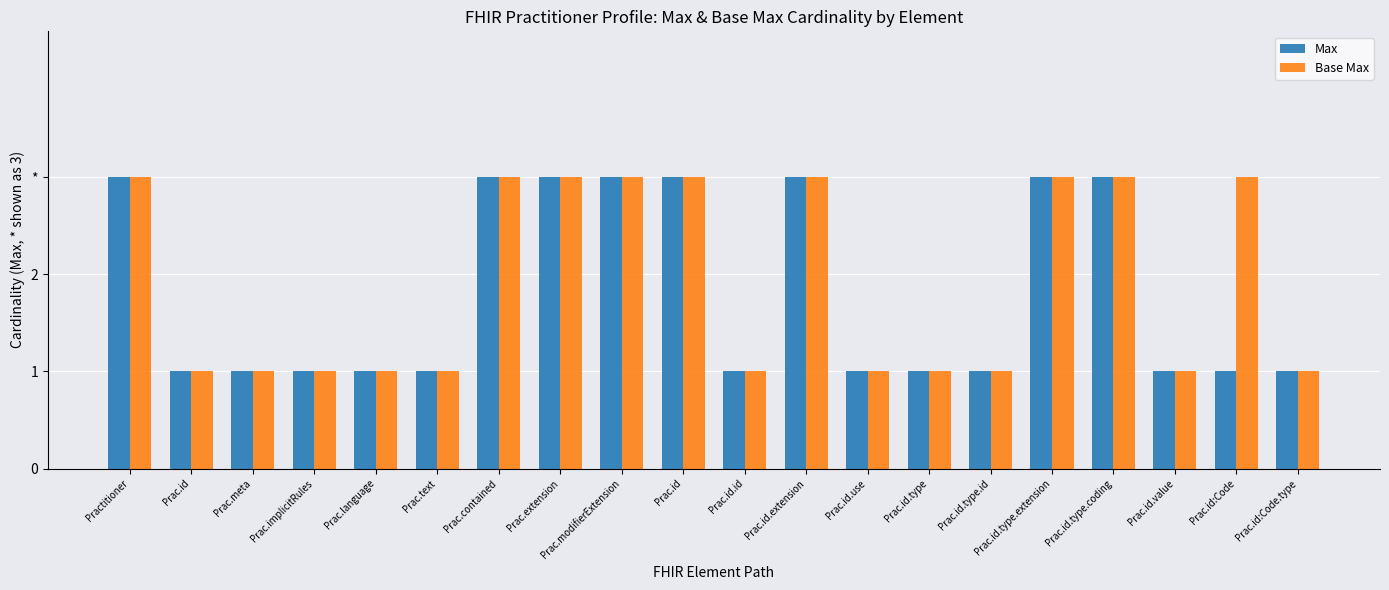

True or false: Max has a value of 1 at Prac.id.type.

True